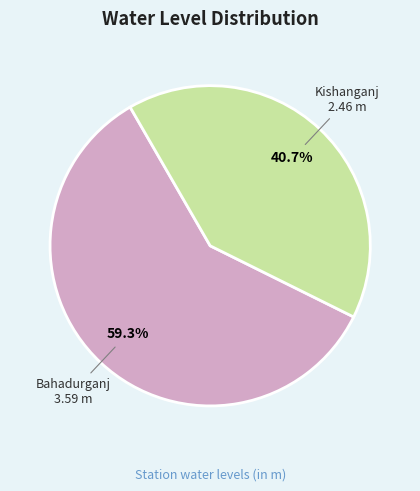

Does any single category account for the majority?

Yes